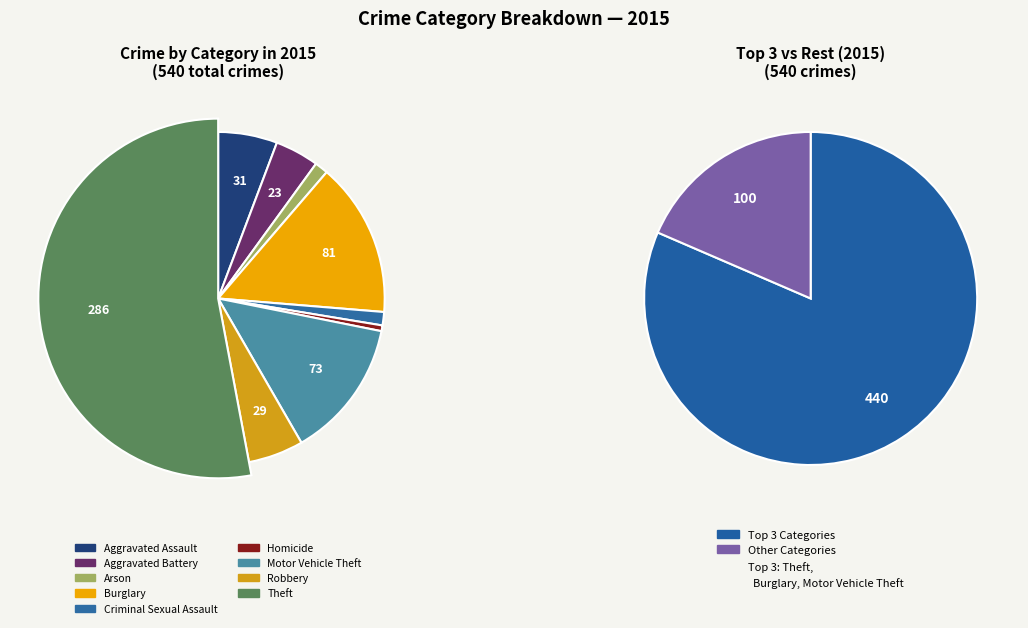

What percentage is the Homicide slice, to the nearest percent?

1%